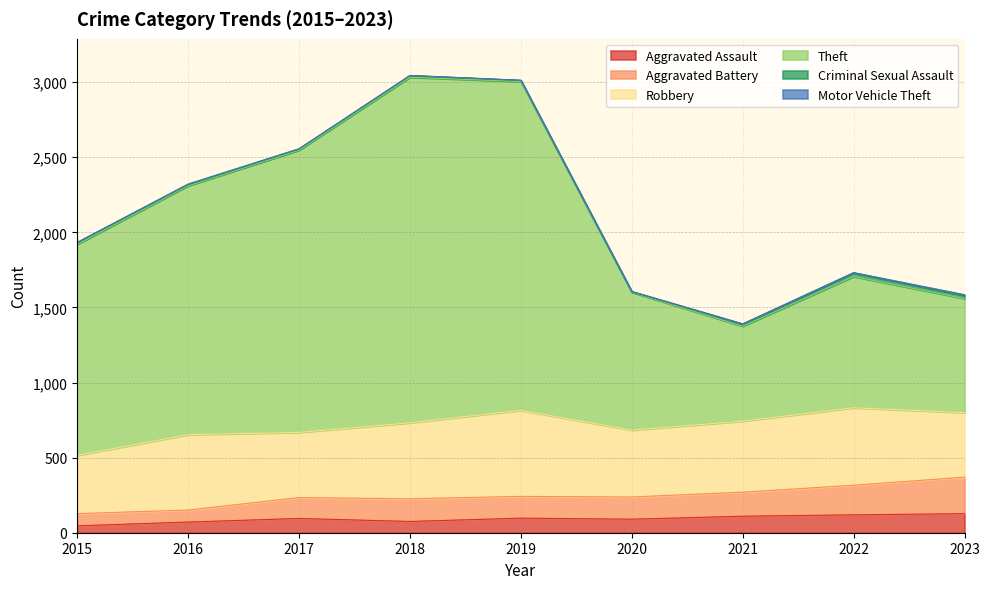

Is it true that Aggravated Assault equals 95 at 2017?

True